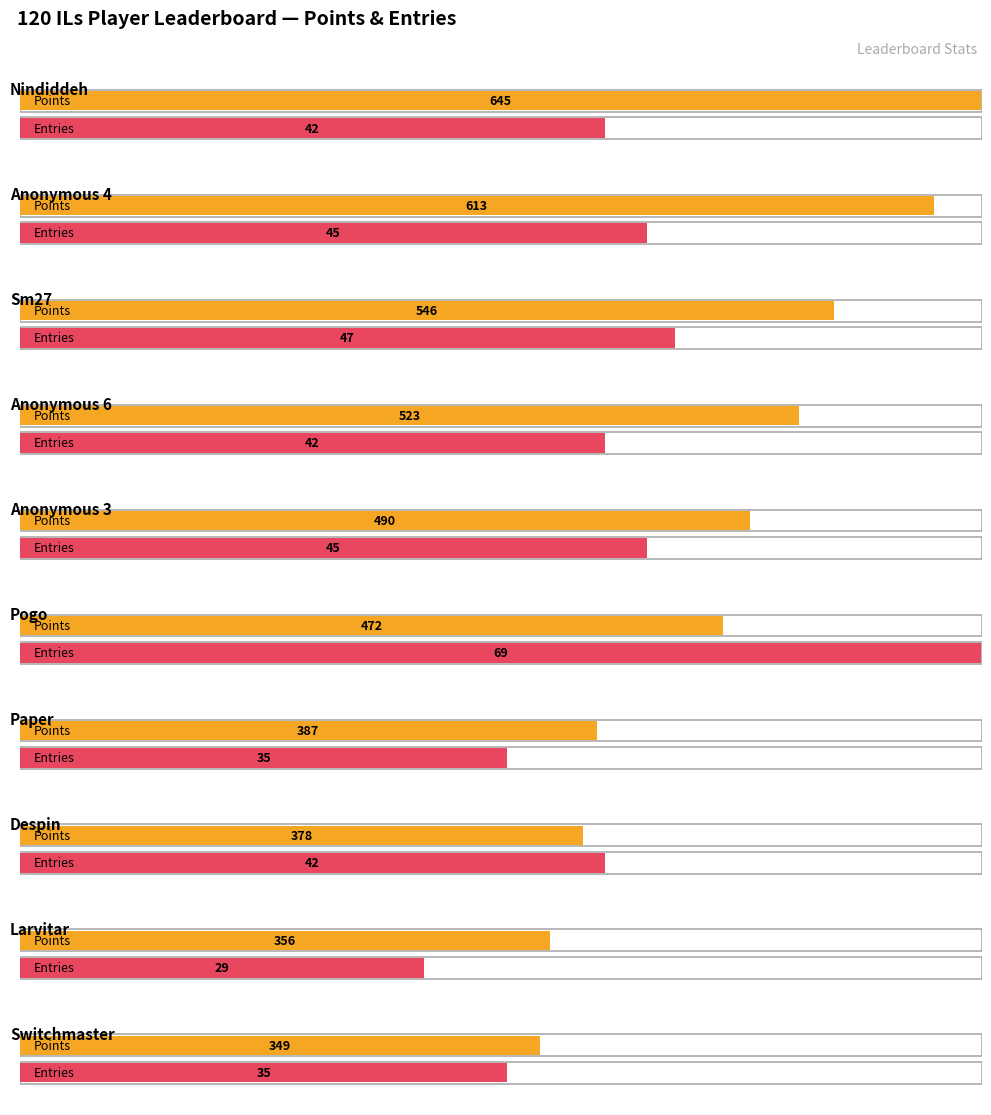

Which series has the largest range (max minus min)?

Points